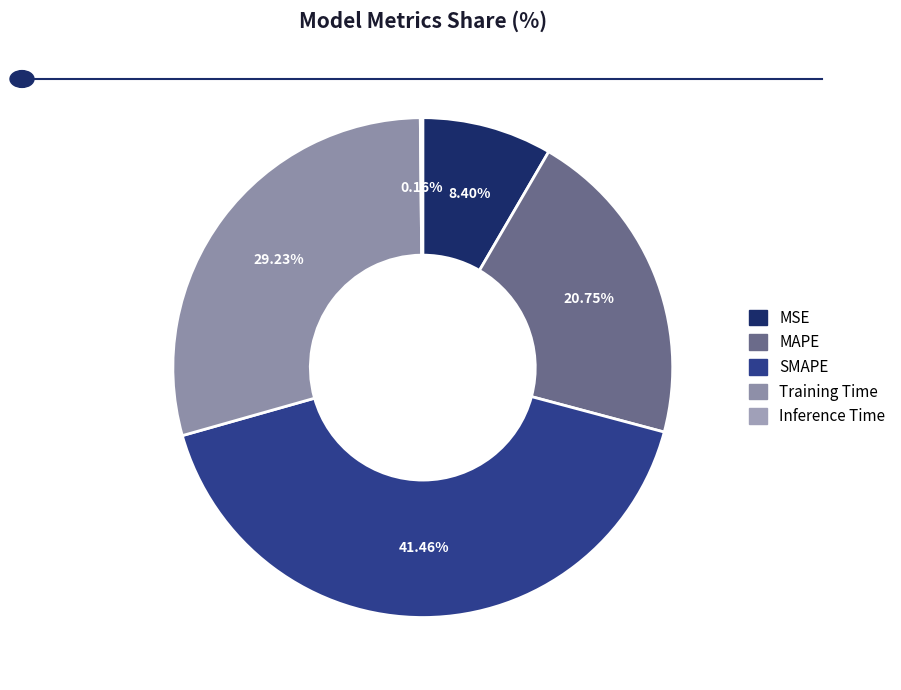

Is there a majority slice in this chart?

No